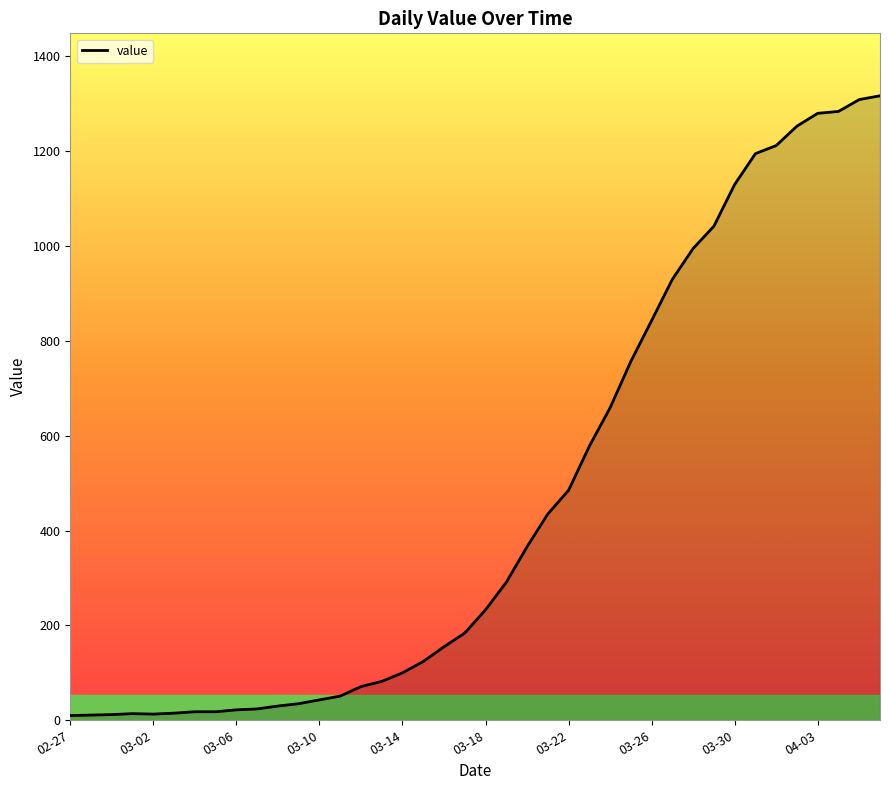

What is the difference between the maximum and minimum values?

1307